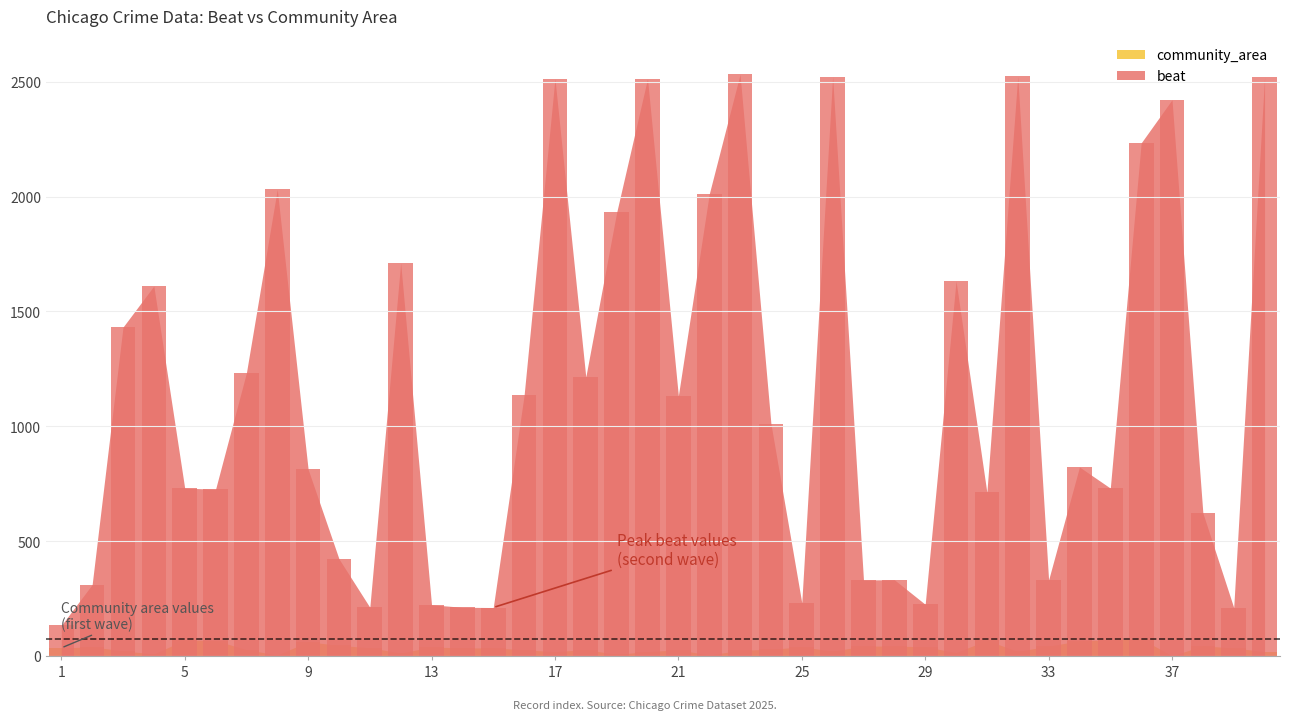

What are all the series names shown in the legend?

beat, community_area